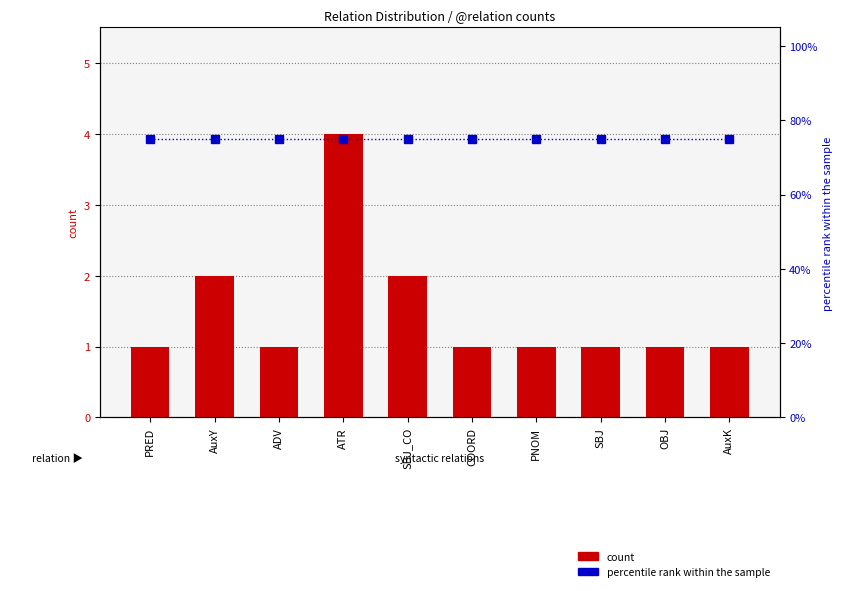

What is the total value across all series at SBJ?

76